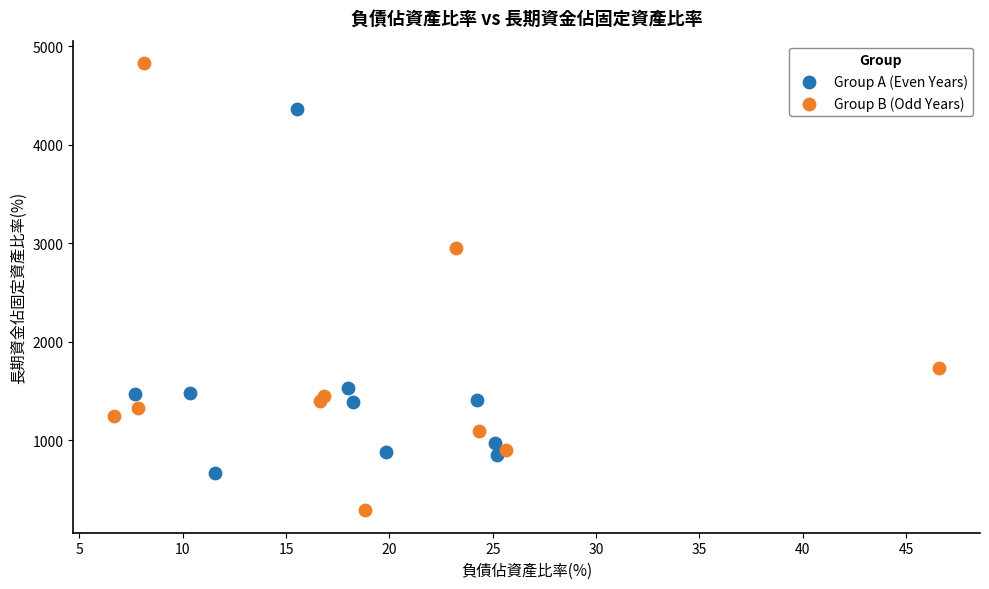

Which series reaches the minimum Y coordinate?

Group B (Odd Years)